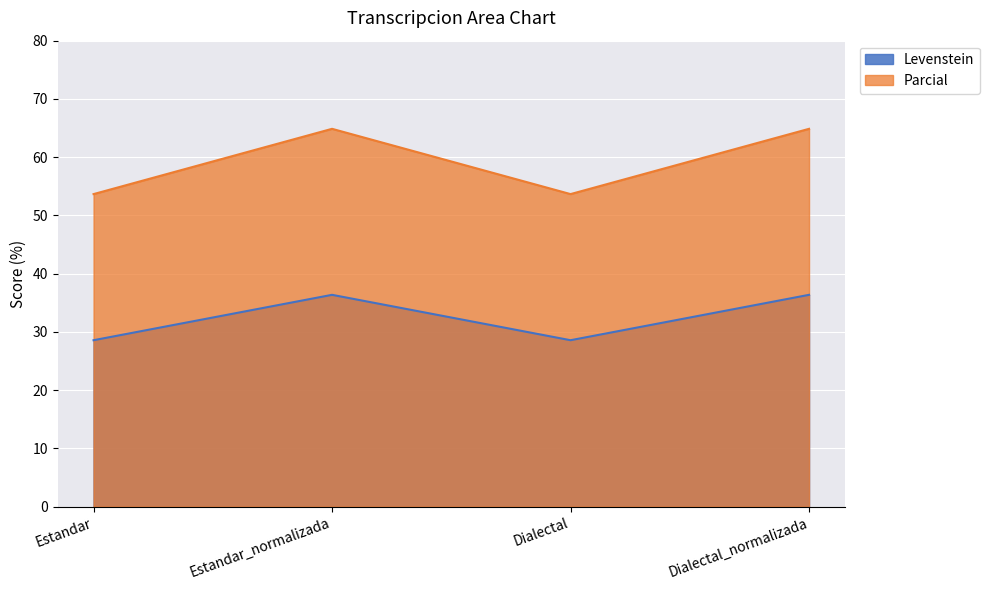

At which category is the sum across all series the highest?

Estandar_normalizada